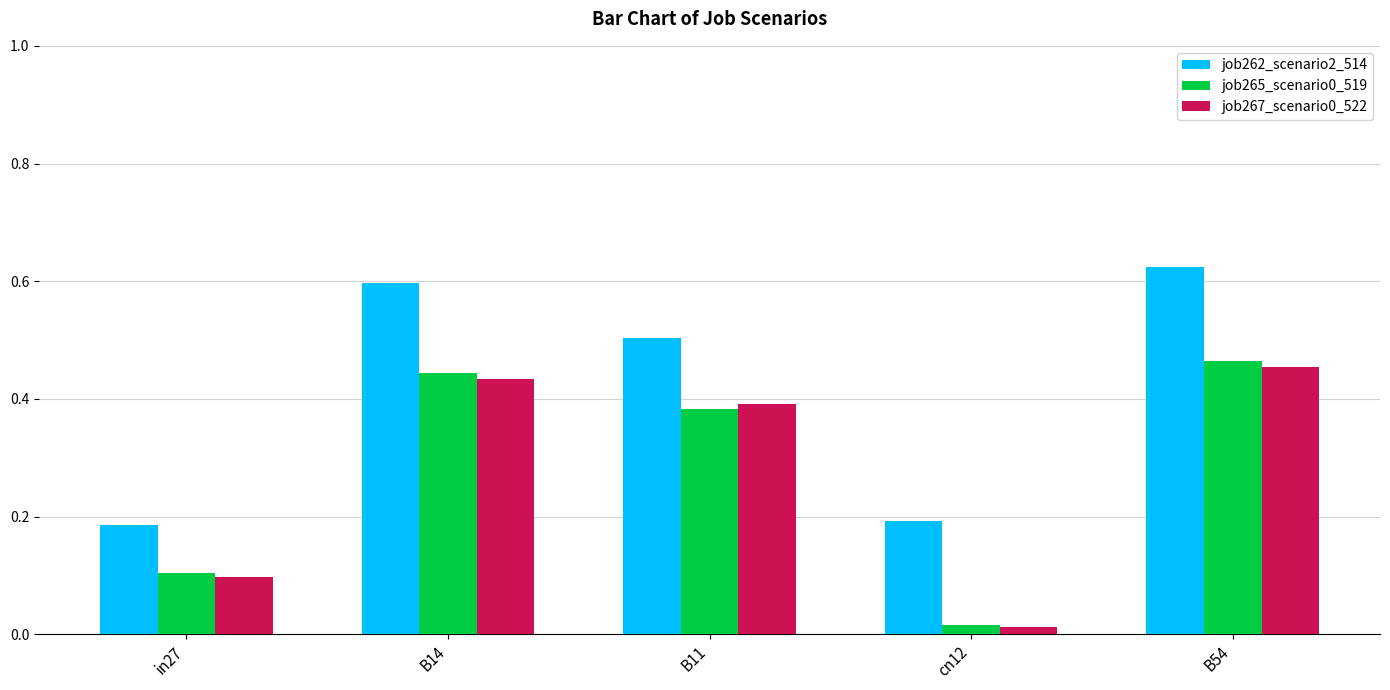

Which series changed the most between B11 and B54?

job262_scenario2_514